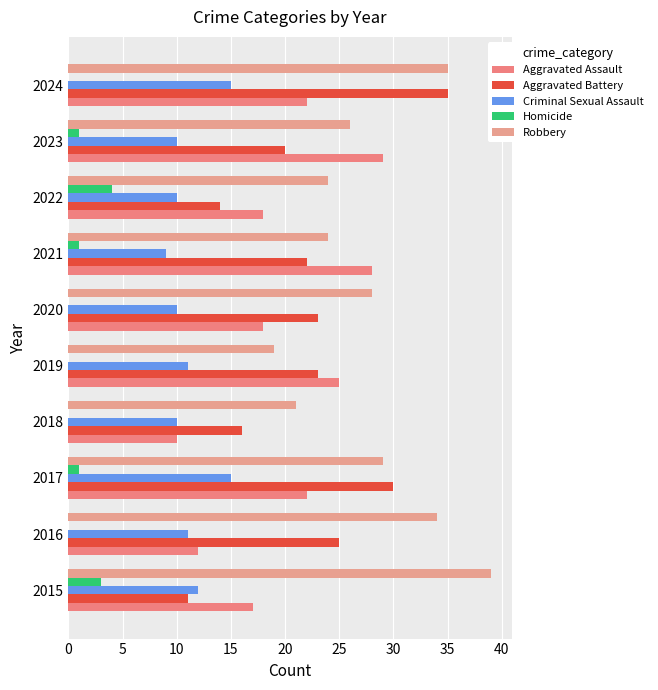

Are the bars grouped side by side (vs. stacked)?

Yes